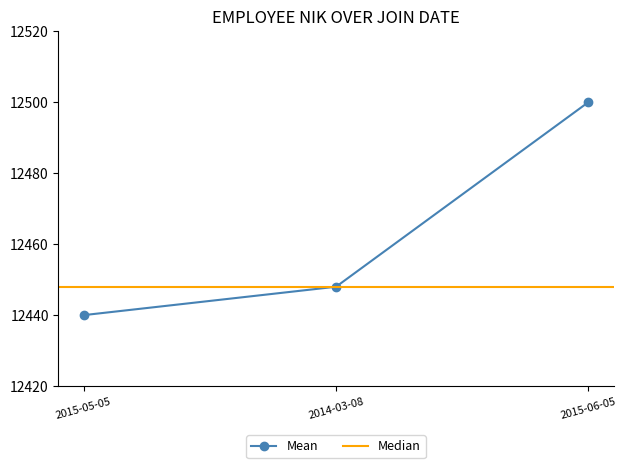

Count the values in the range 12440 to 12500.

3